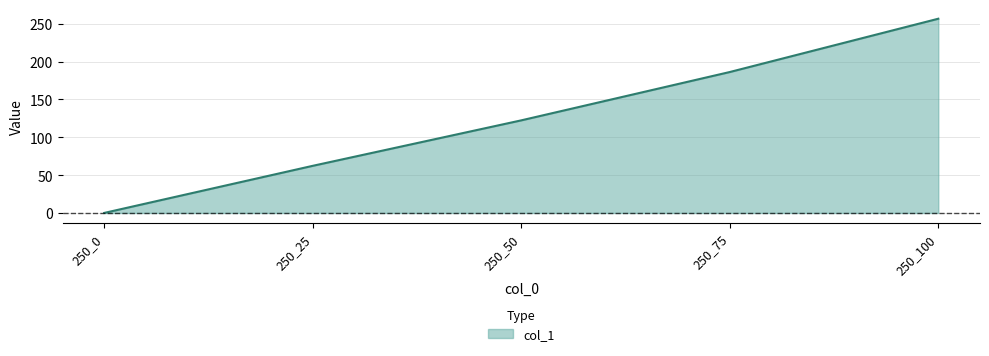

Where is the data nearest to the value 128?

250_50